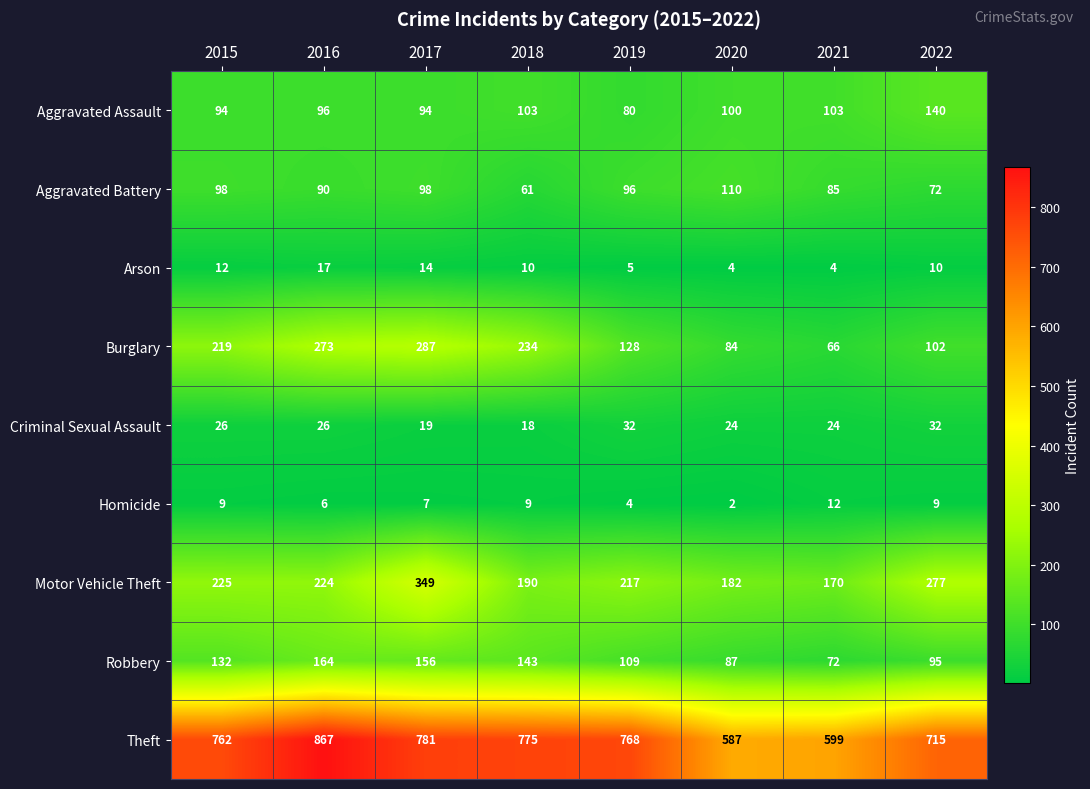

Which series changed the most between 2020 and 2021?

Aggravated Battery